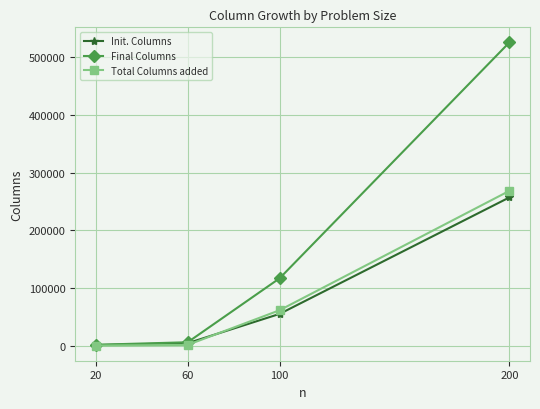

List the series in order of their peak value, highest first.

Final Columns, Total Columns added, Init. Columns